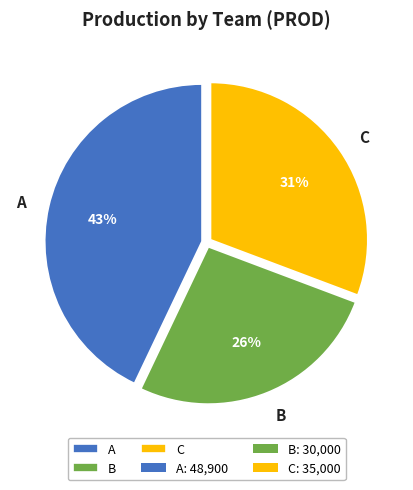

To the nearest percent, what is the difference between the largest and smallest slice percentages?

17%